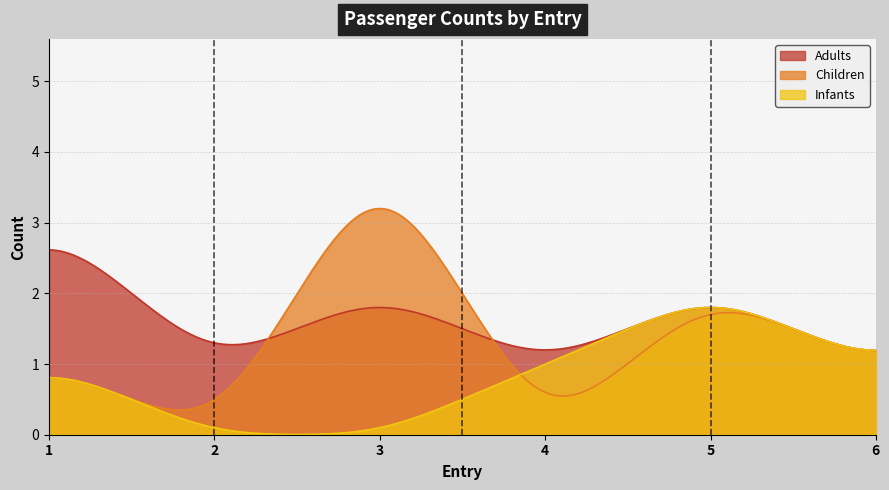

At which category does Infants reach its first local peak?

5